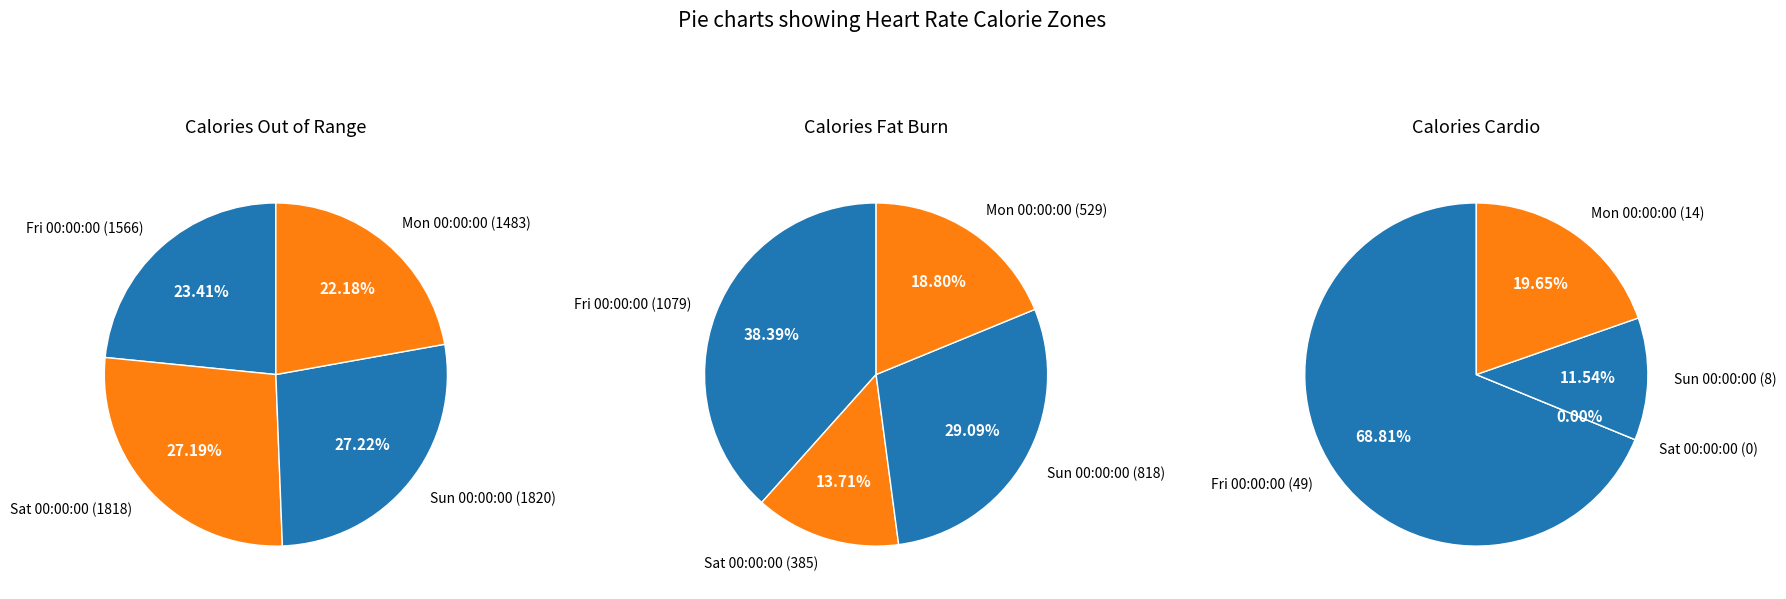

True or false: Sat 00:00:00 accounts for 1% of the total.

False